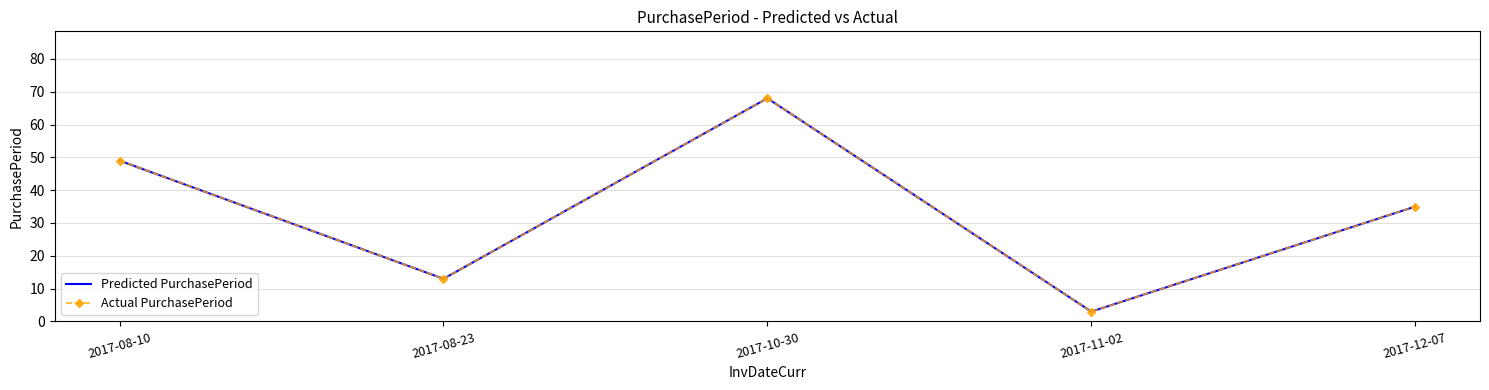

Reading left to right, list all the values displayed in this chart.

Predicted PurchasePeriod: 49	13	68	3	35
Actual PurchasePeriod: 49	13	68	3	35